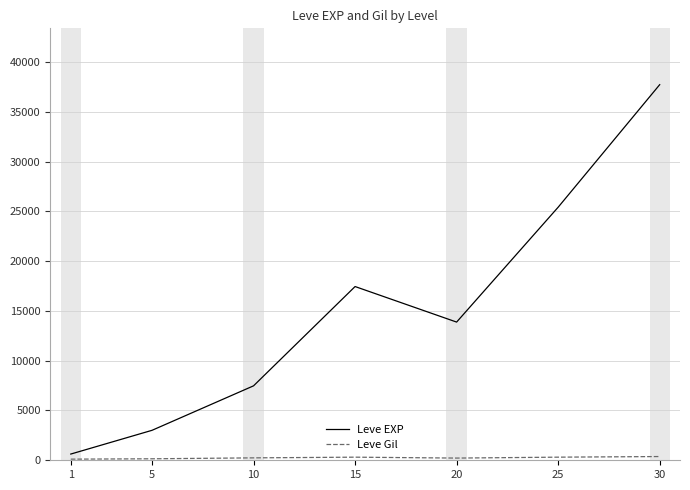

What is the maximum value shown in the chart?

37715.0